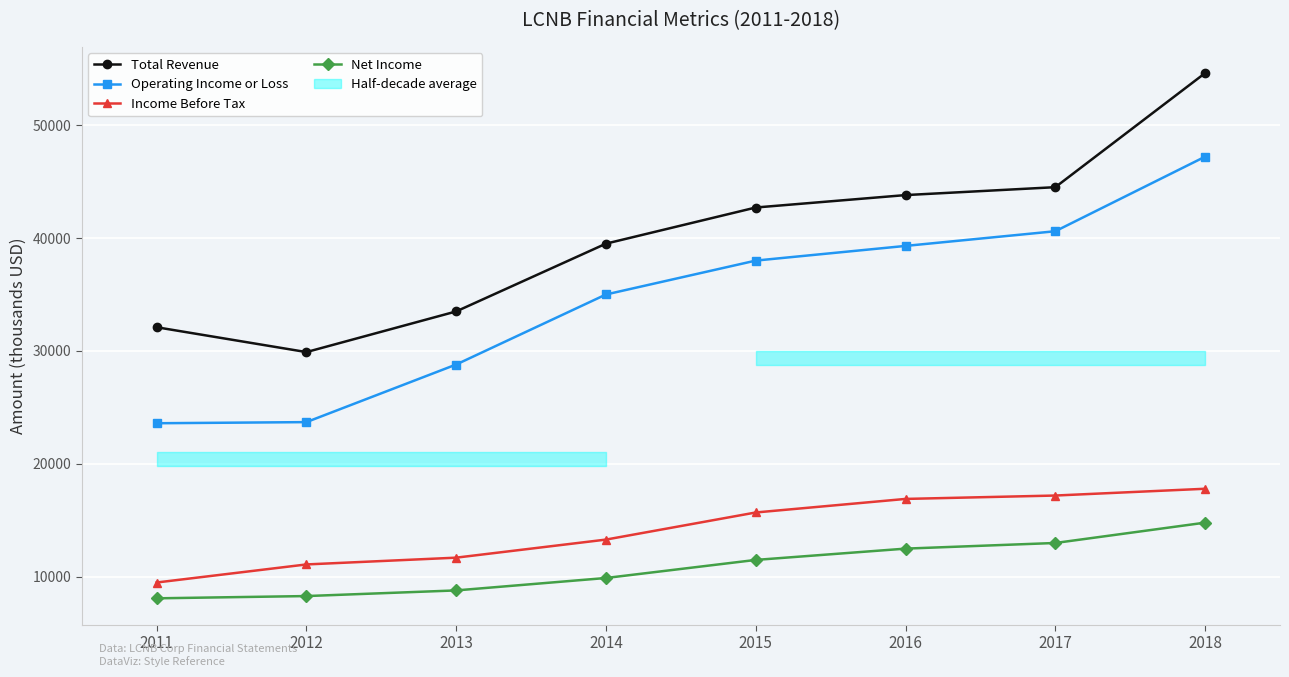

What is the total value across all series at 2015?

107900